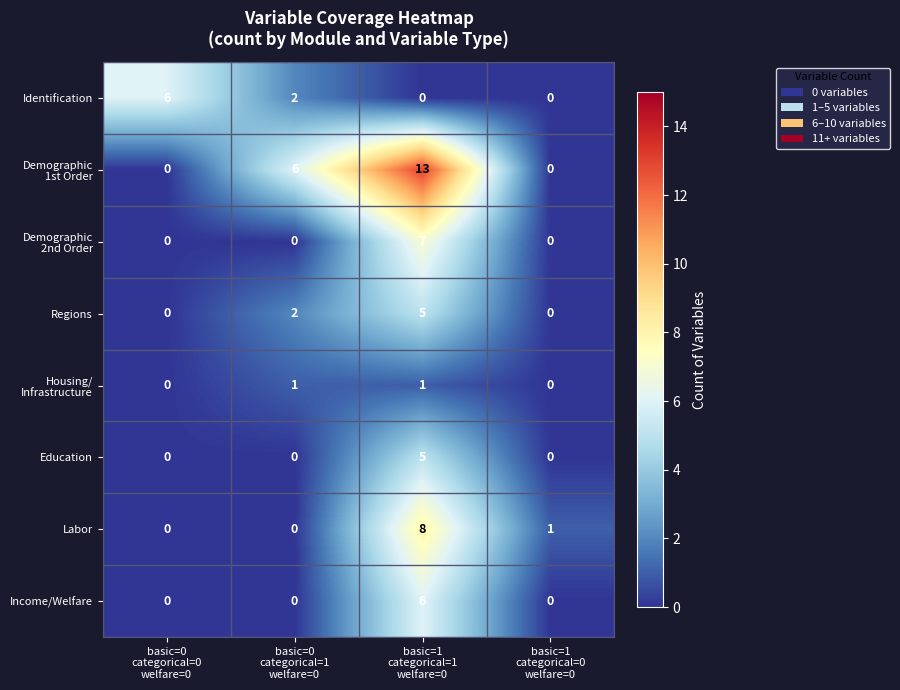

What is the difference between the highest and lowest values at basic=0
categorical=1
welfare=0?

6